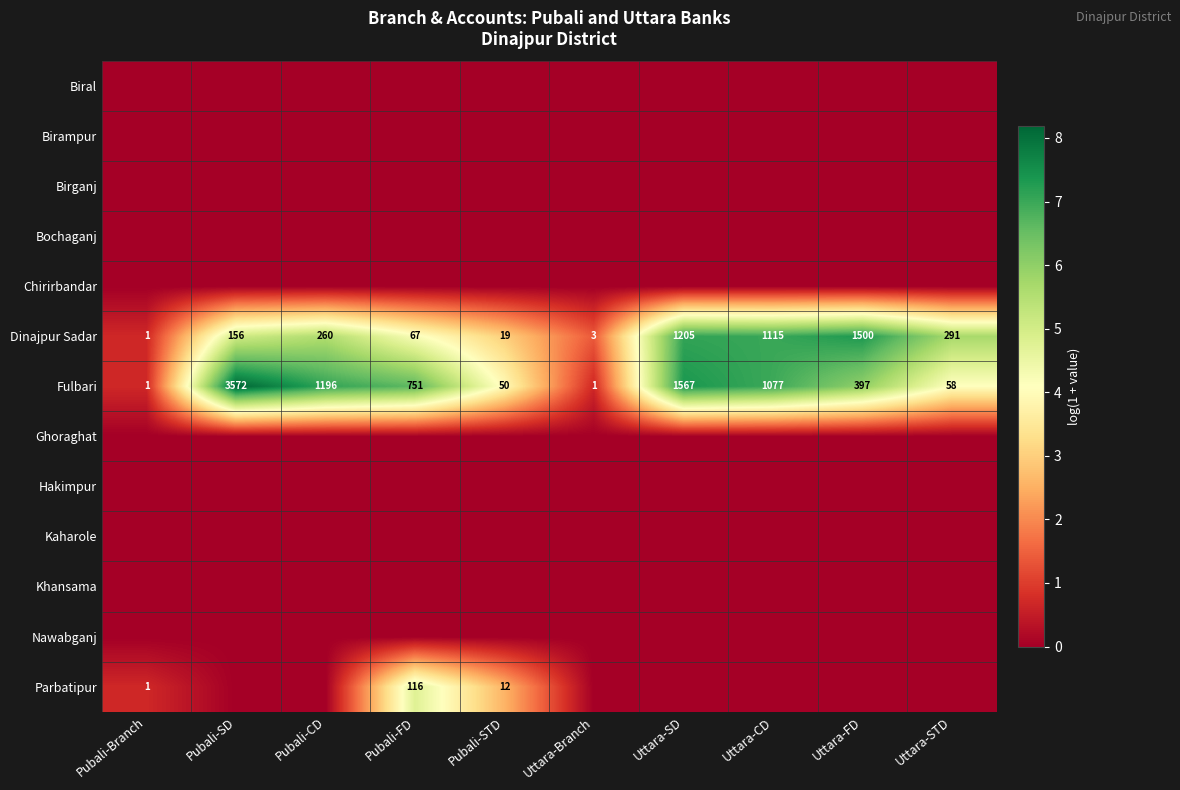

At how many categories does at least one series exceed 1?

9